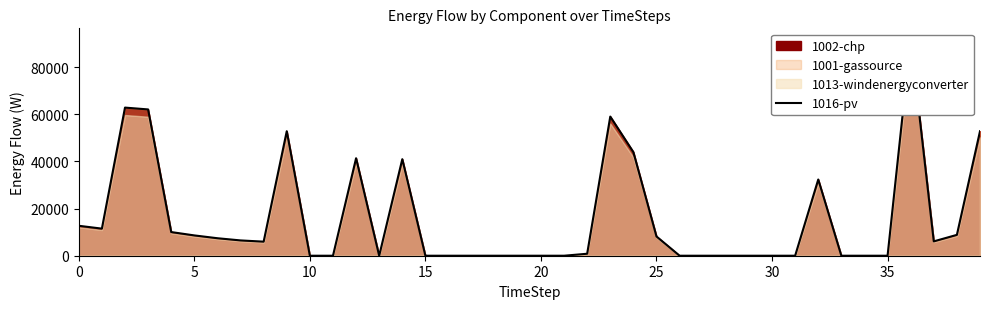

What is the maximum value shown in the chart?

91886.4